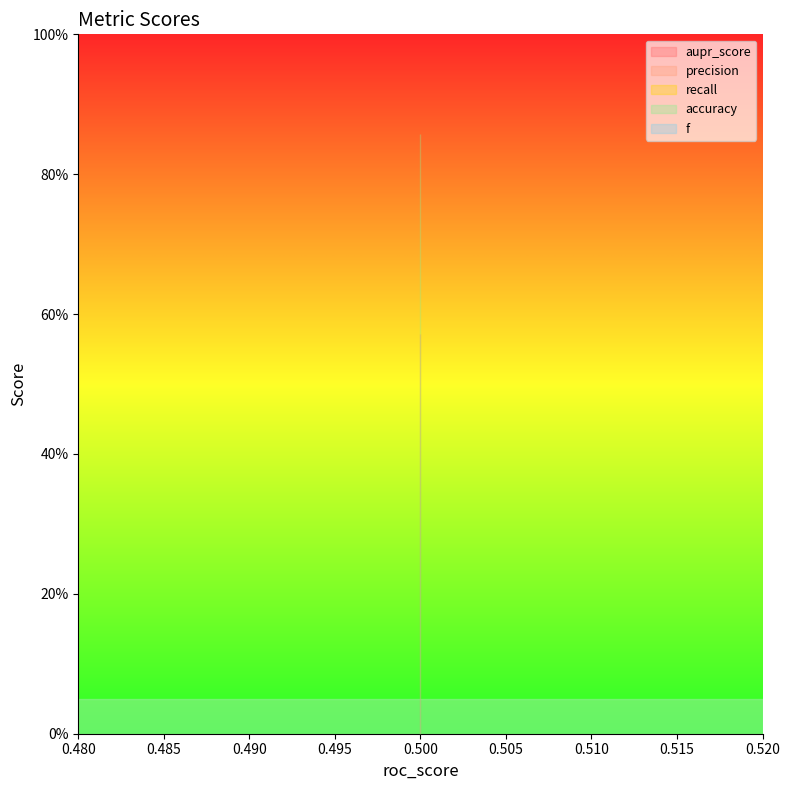

How many lines are shown in the chart?

5